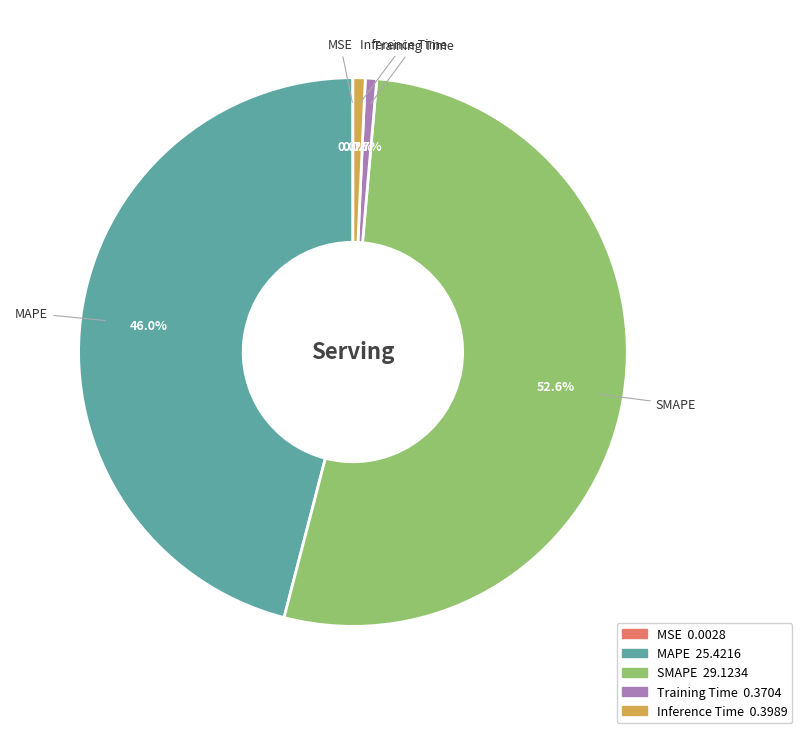

What percentage do Inference Time and Training Time together represent?

1.4%